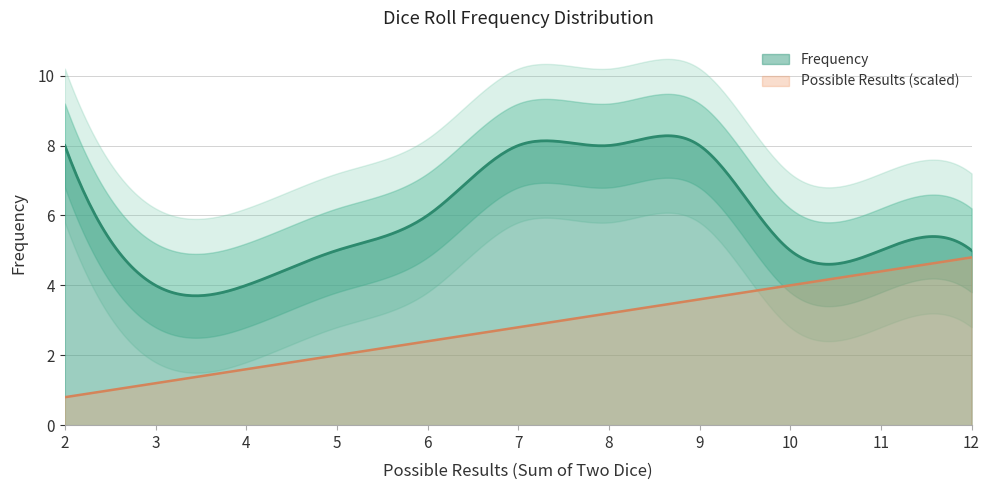

Reading left to right, what are all the values shown in this chart?

Possible Results: 2=2	3=3	4=4	5=5	6=6	7=7	8=8	9=9	10=10	11=11	12=12
Frequency: 2=8	3=4	4=4	5=5	6=6	7=8	8=8	9=8	10=5	11=5	12=5